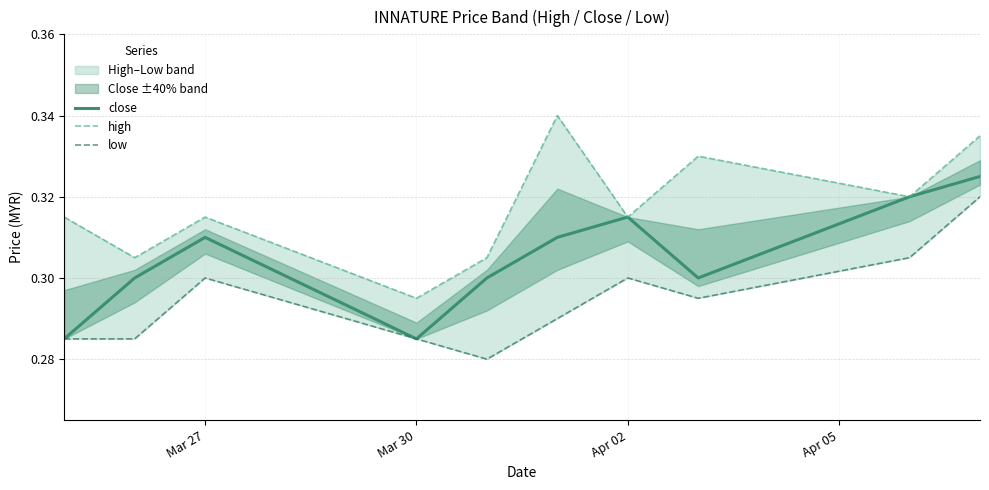

The value of close at Apr 02 is 0.4. True or false?

False